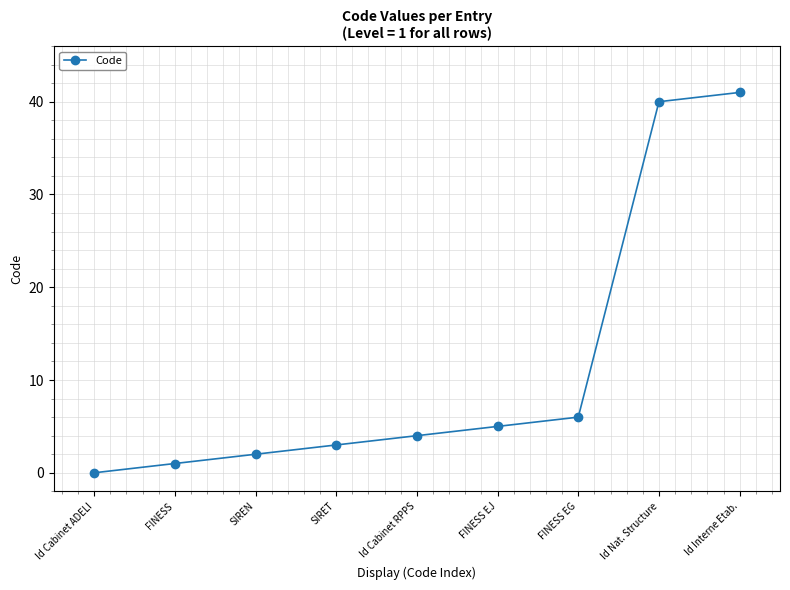

How many data points are less than 4?

4